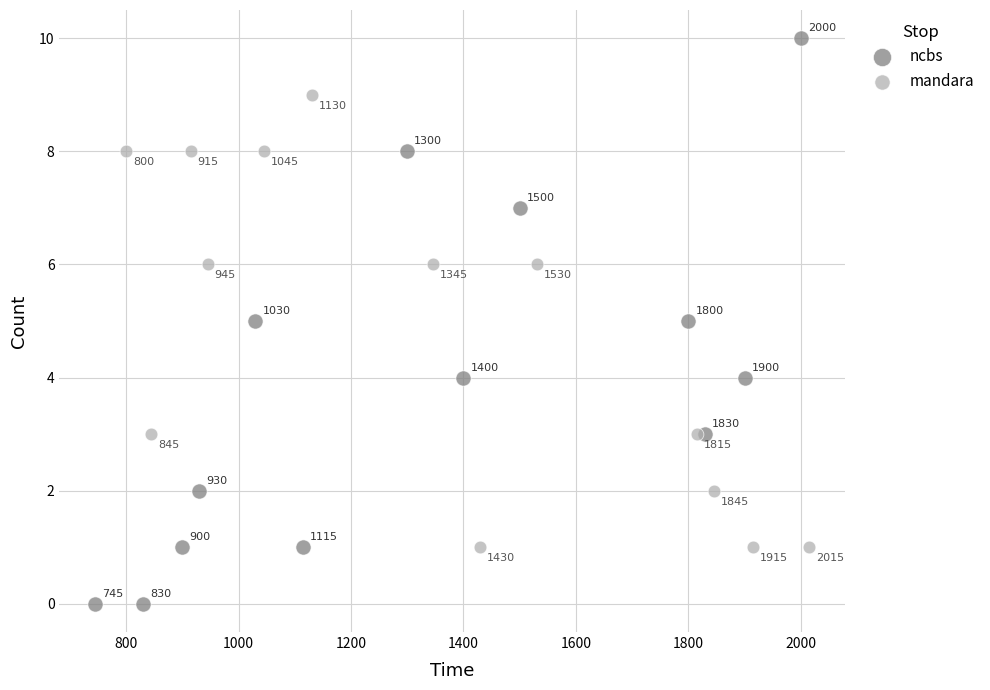

Which series has the widest spread of Y values?

ncbs